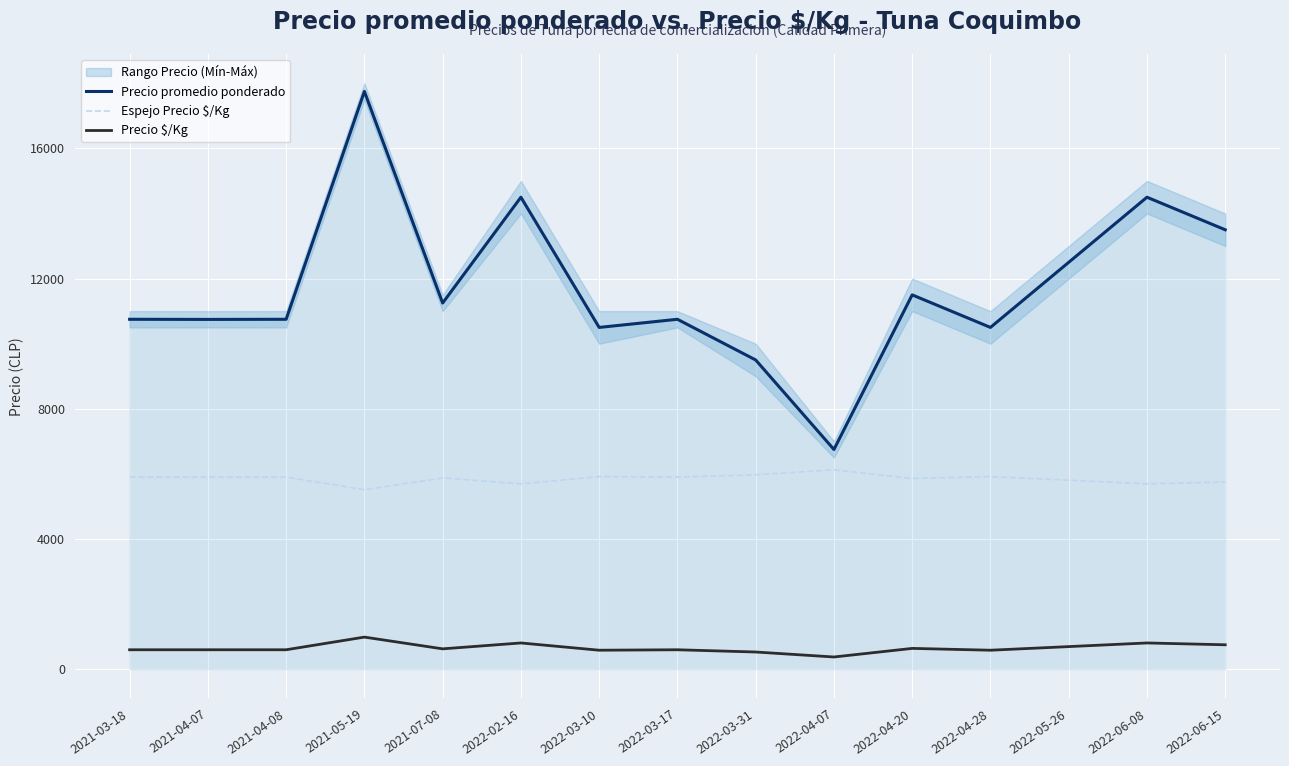

Reading right to left, extract all data points from this chart.

Precio promedio ponderado: 13500	14500	12500	10500	11500	6750	9500	10750	10500	14500	11250	17750	10750	10746	10750
Espejo Precio $/Kg: 5750	5694	5806	5917	5861	6125	5972	5903	5917	5694	5875	5514	5903	5903	5903
Precio $/Kg: 750	806	694	583	639	375	528	597	583	806	625	986	597	597	597